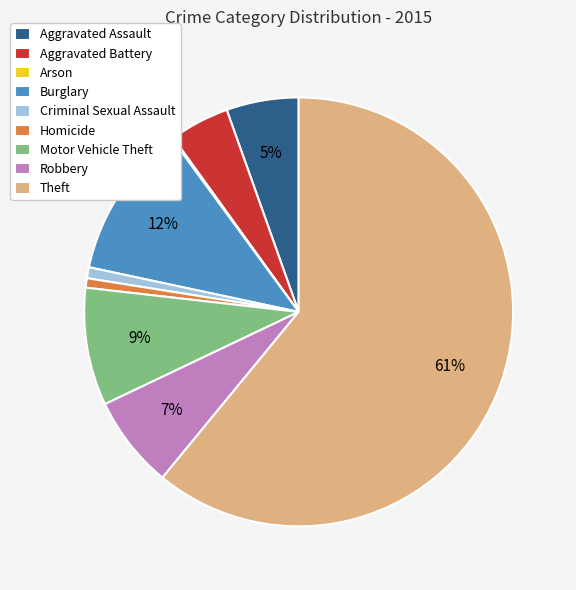

Which category has the biggest portion of the pie?

Theft